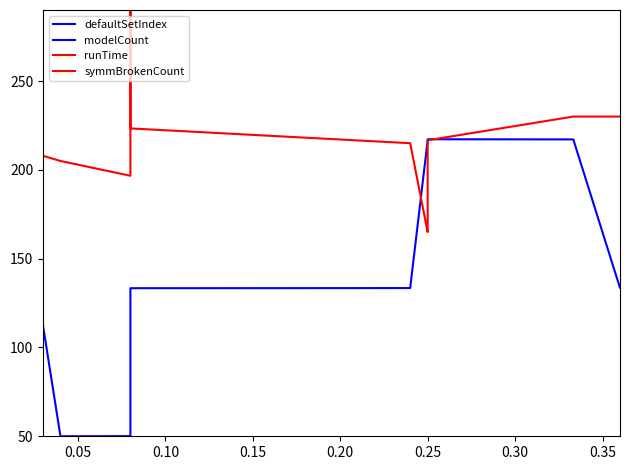

Is the value of symmBrokenCount at 12 greater than the value of runTime at 10?

No